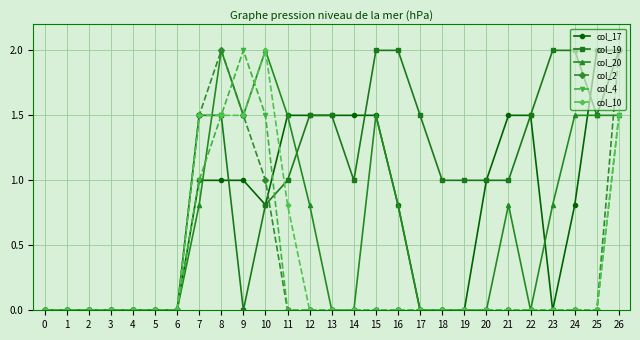

What is the maximum value shown in the chart?

2.0